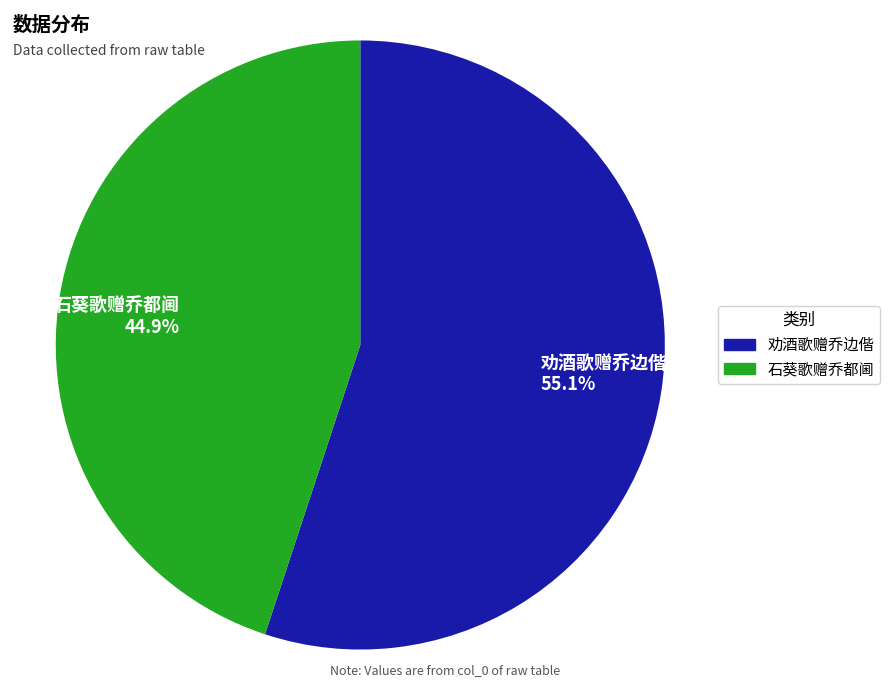

True or false: 石葵歌赠乔都阃 accounts for 34% of the total.

False